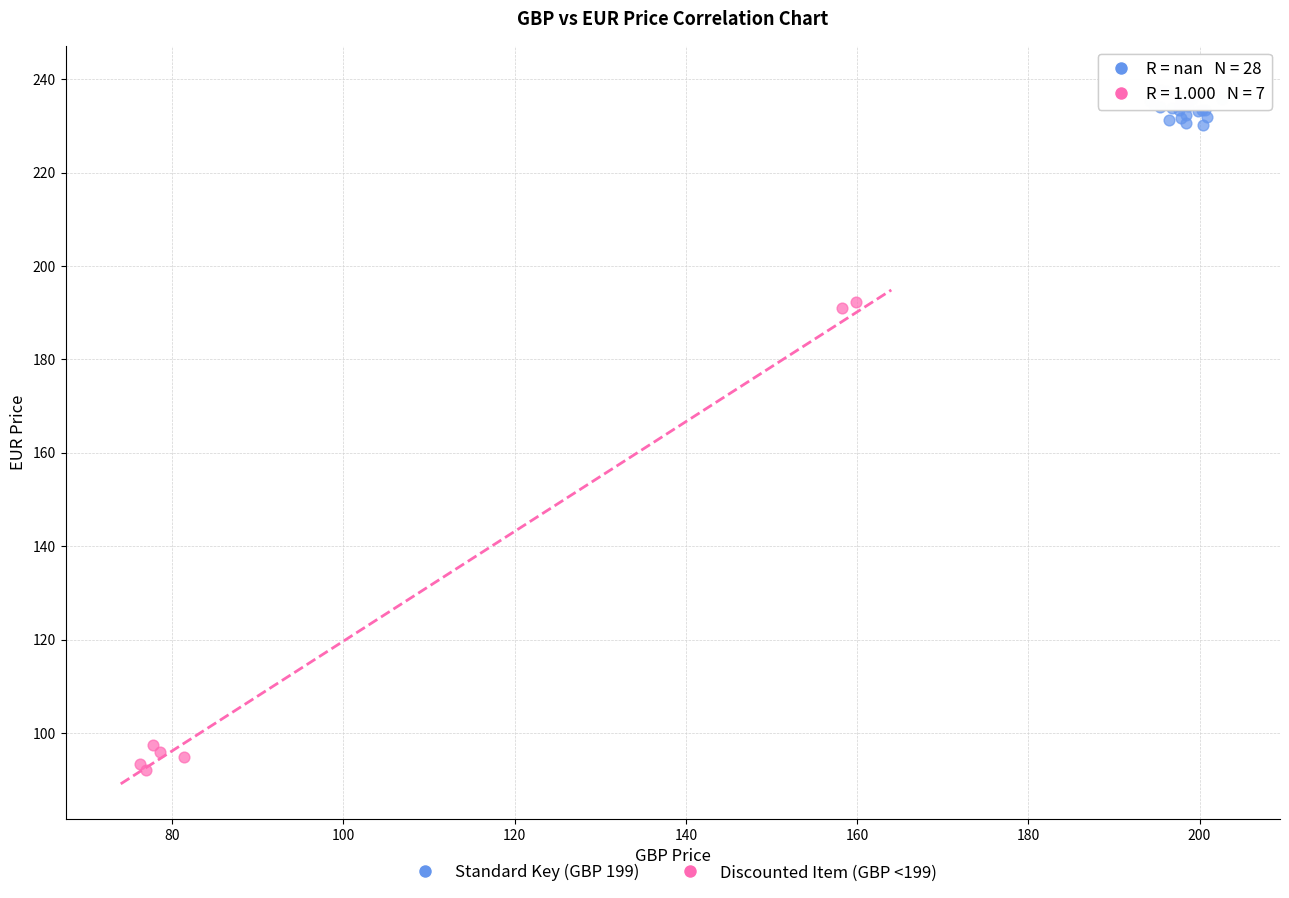

Which series reaches the maximum Y coordinate?

Standard Key (GBP 199)